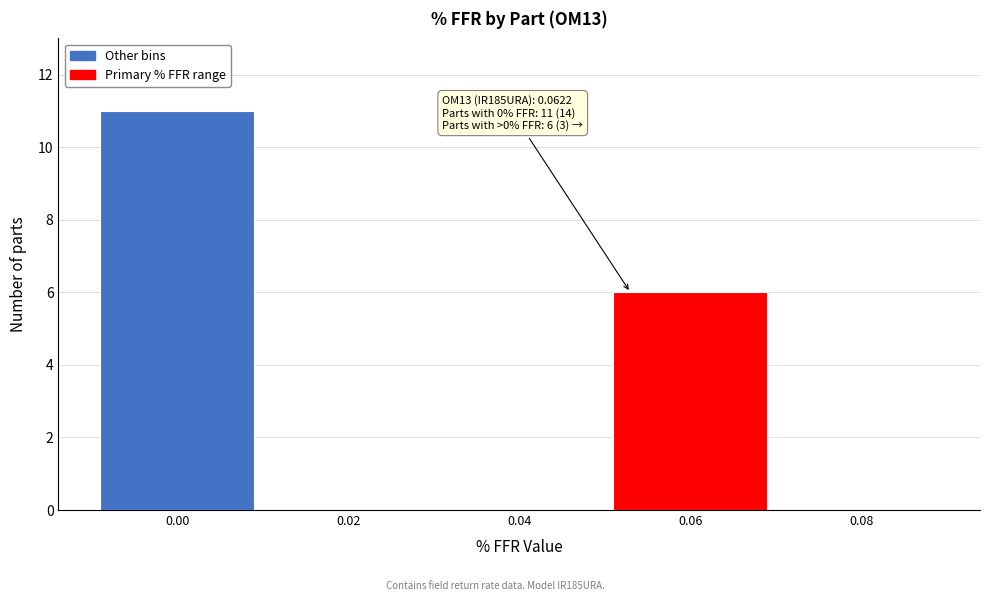

Reading left to right, list all the values displayed in this chart.

0.00=11	0.02=0	0.04=0	0.06=6	0.08=0